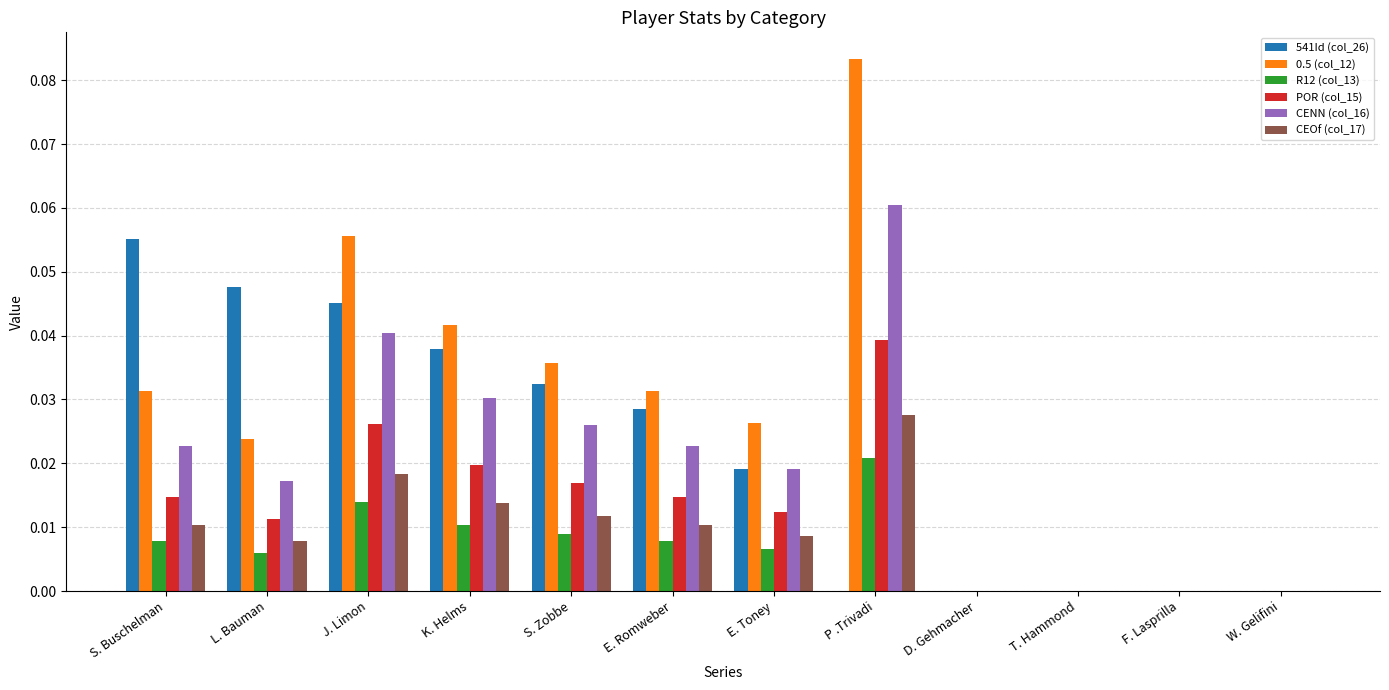

Between E. Romweber and D. Gehmacher, which series saw the biggest shift?

0.5 (col_12)